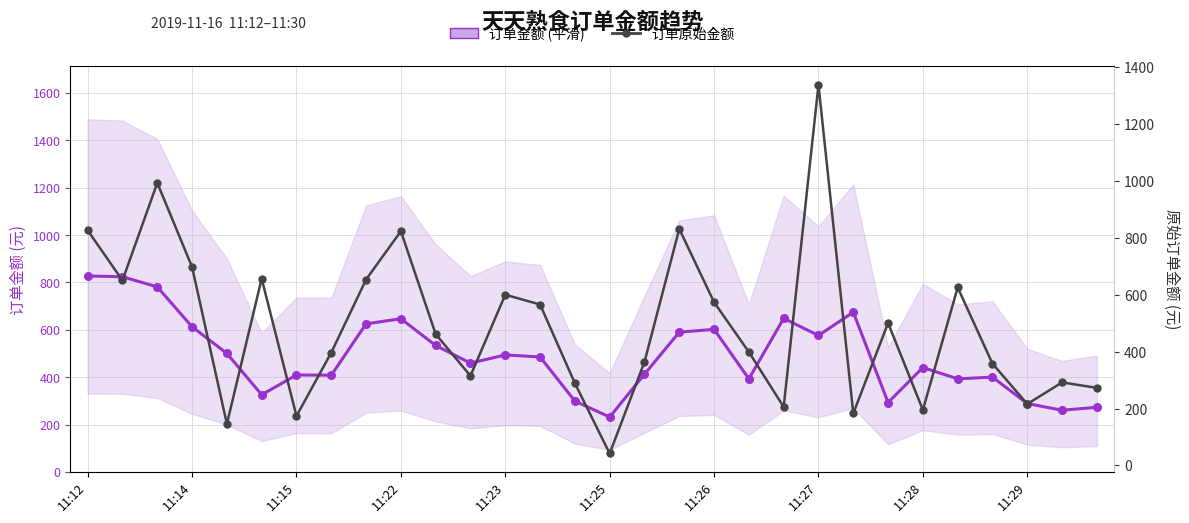

In 订单金额 (平滑), how many points are higher than both neighbors (excluding endpoints)?

8